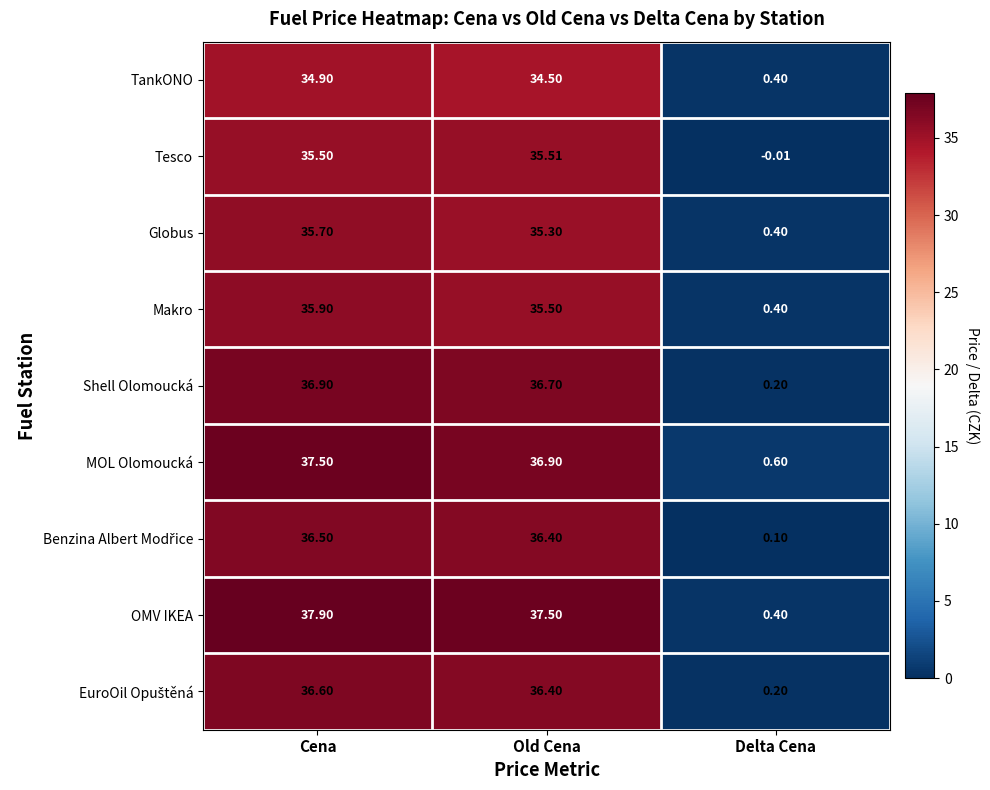

At how many categories does at least one series exceed 11?

2